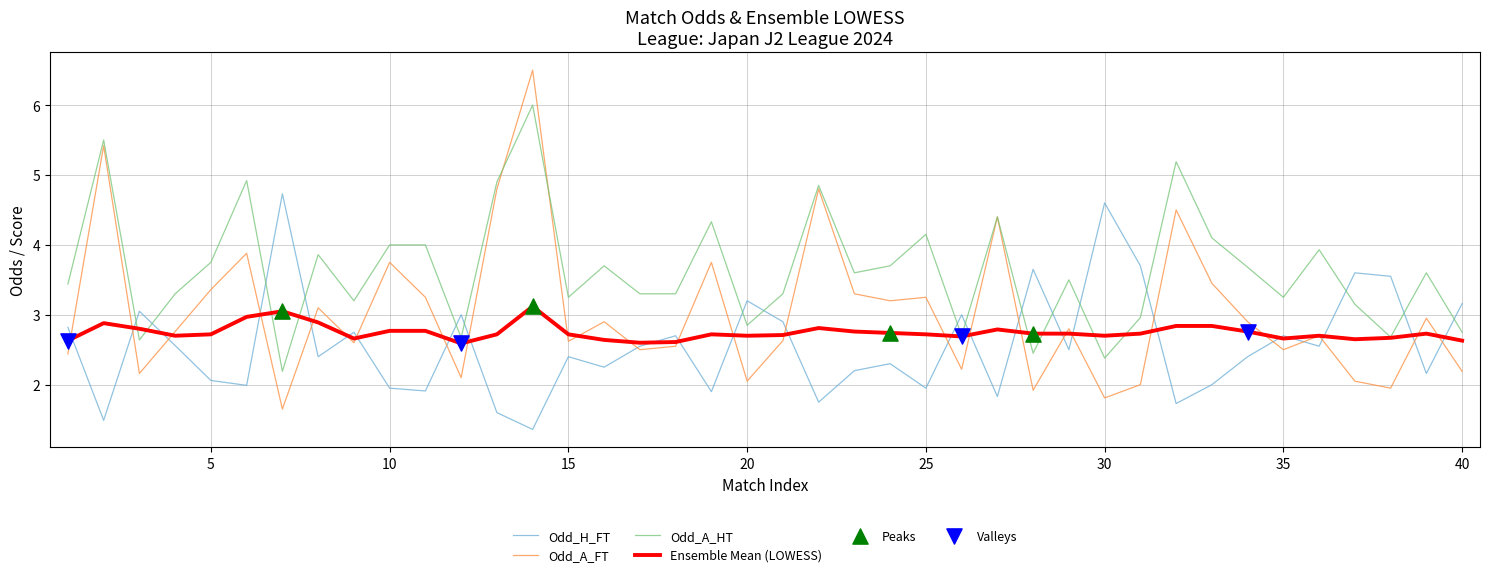

Which series has the largest total across all categories?

Odd_A_HT